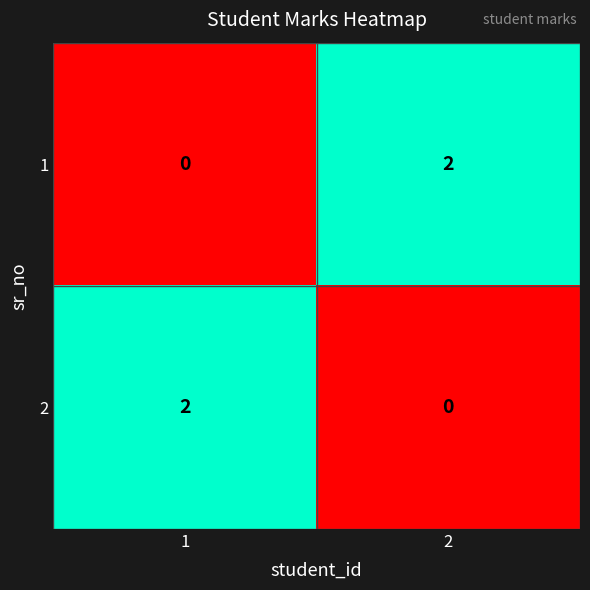

At 2, list the series in order from largest to smallest.

1, 2